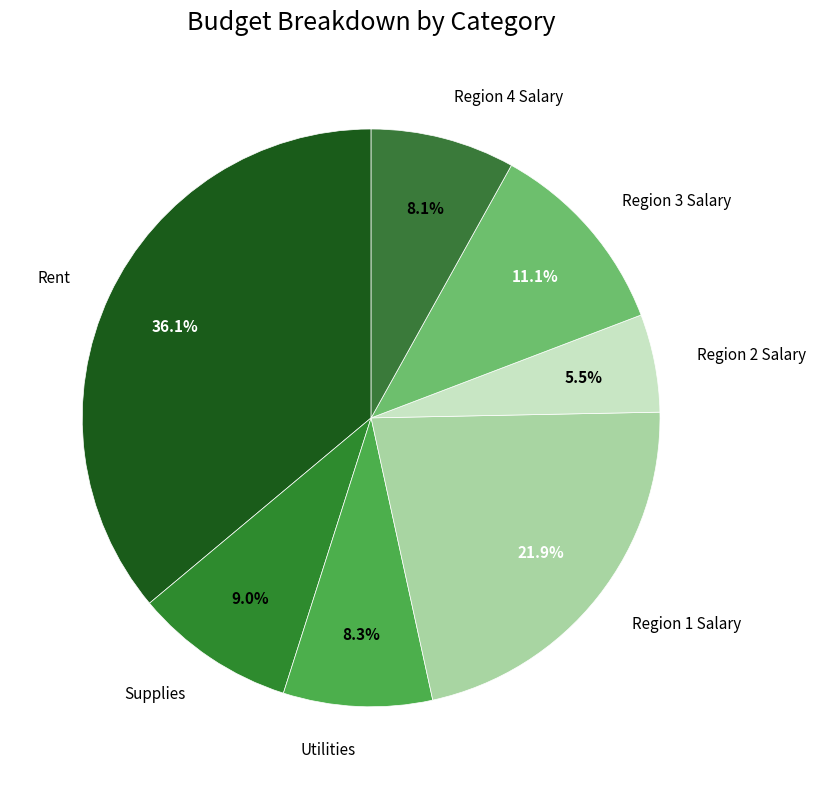

The Region 3 Salary slice represents 23% of the pie. True or false?

False